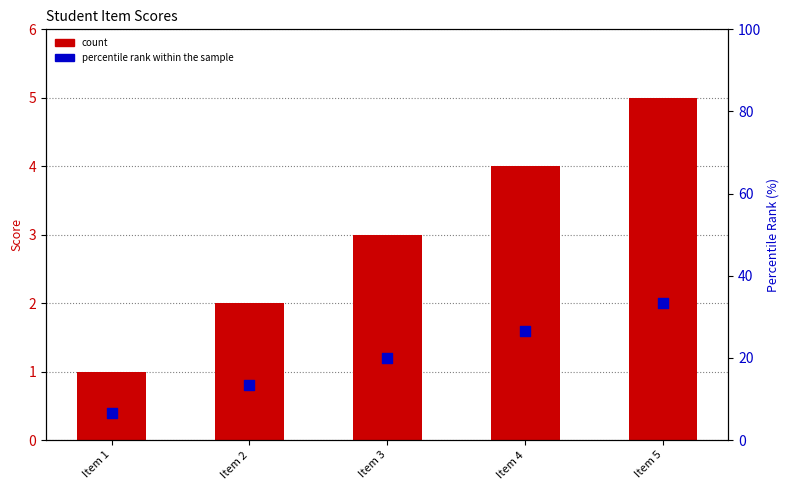

Which series reaches the minimum Y coordinate?

count